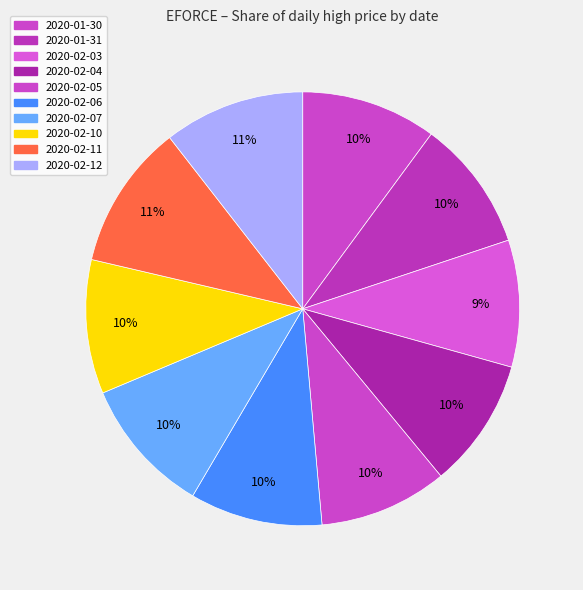

How many slices are in this pie chart?

10